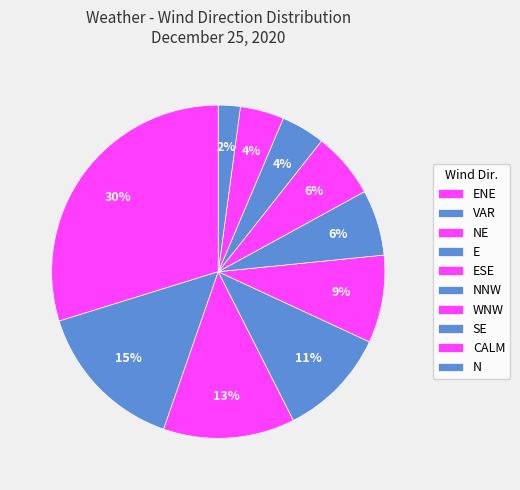

How many slices are in this pie chart?

10